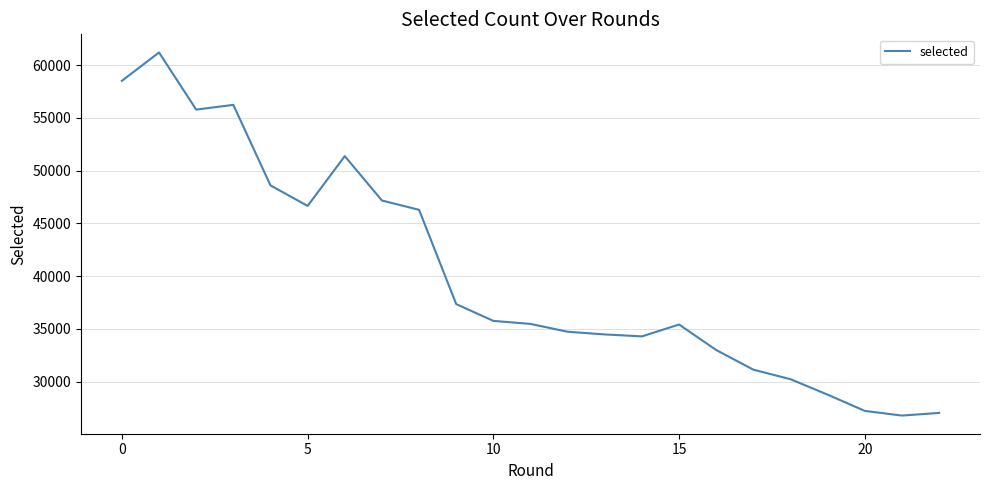

What is the difference between the maximum and minimum values?

34419